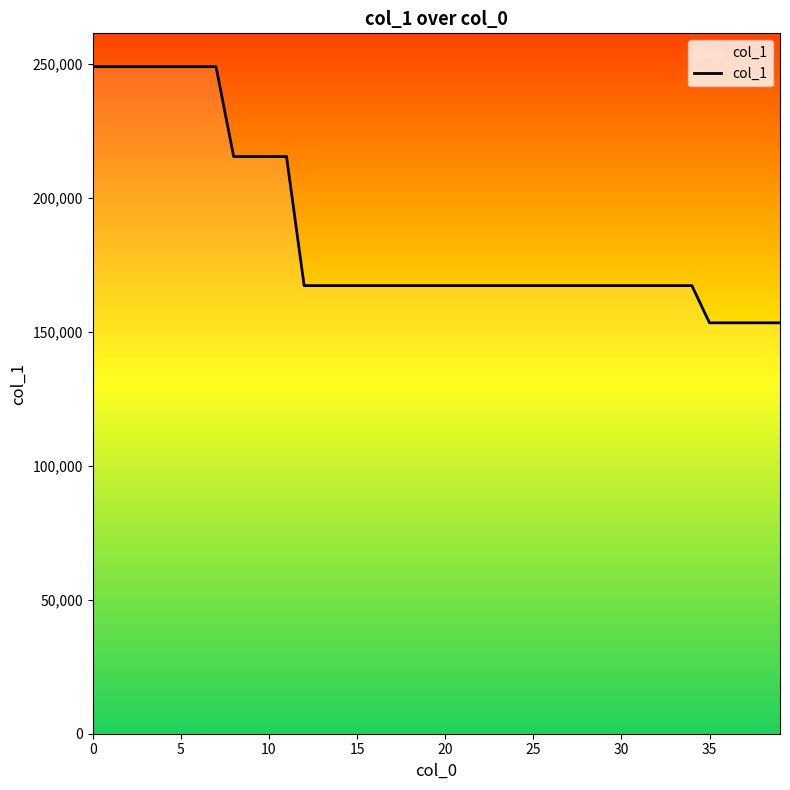

What is the smallest value displayed?

153448.7